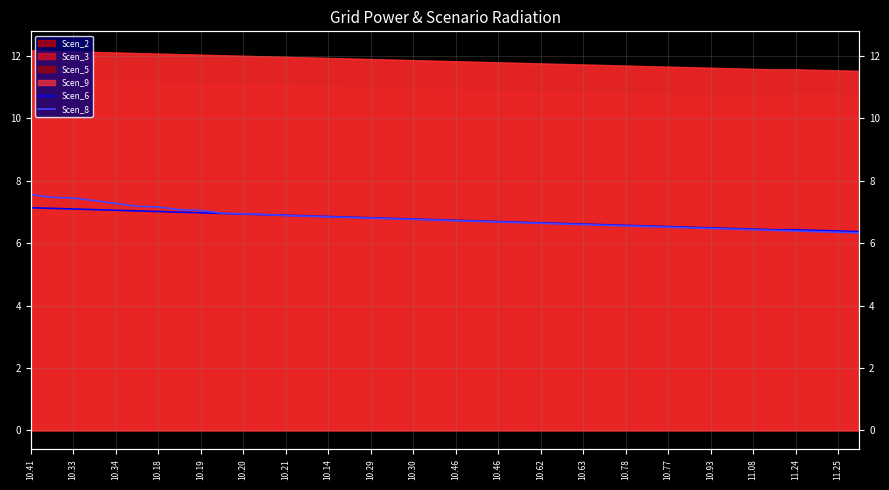

At which category is the sum across all series the highest?

10.41